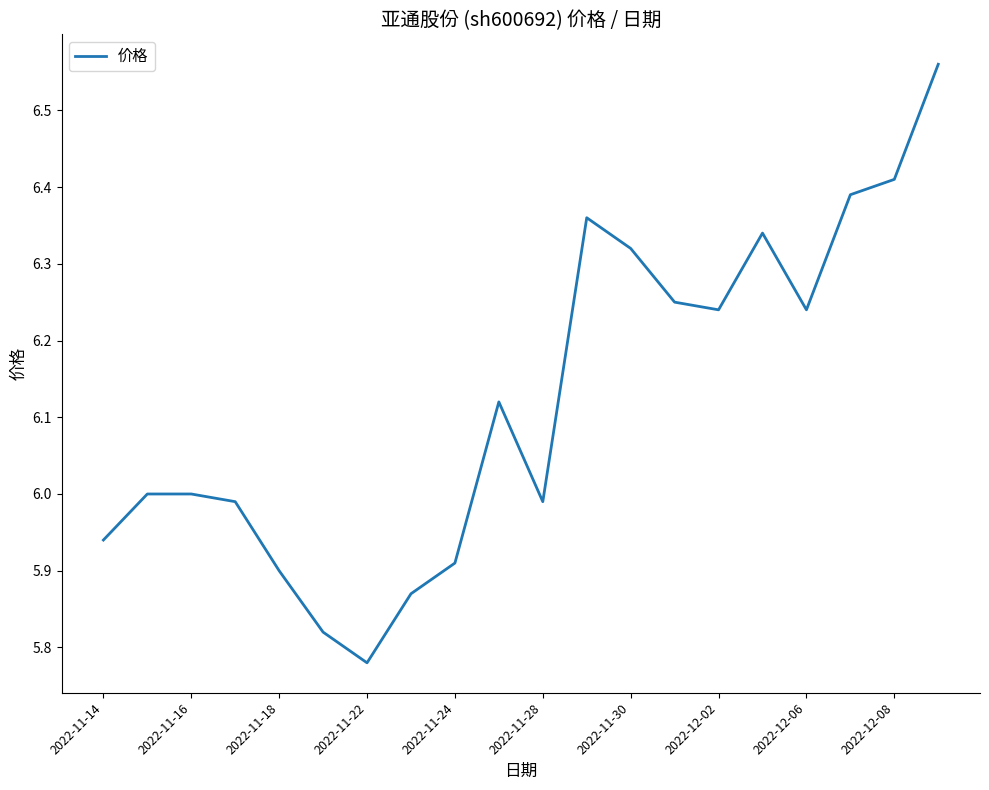

What is the difference between the maximum and minimum values?

0.8